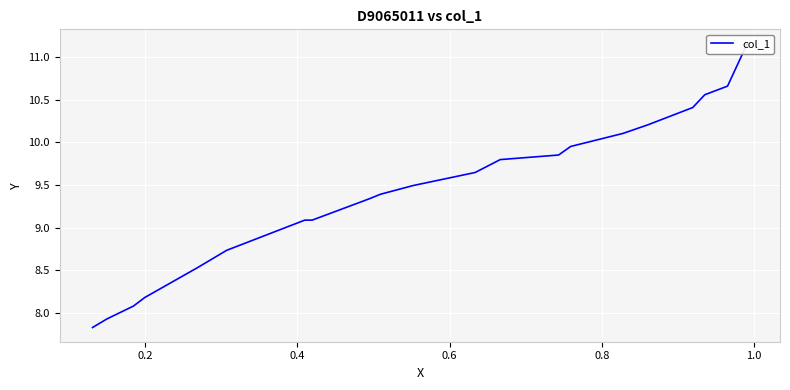

What is the maximum value shown in the chart?

11.2